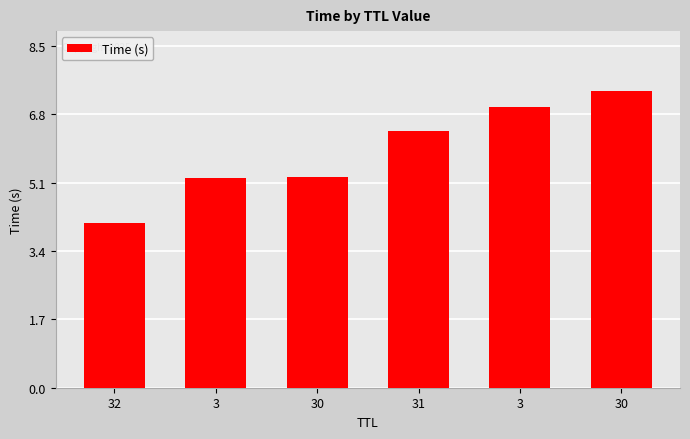

What is the difference between the maximum and minimum values?

3.3